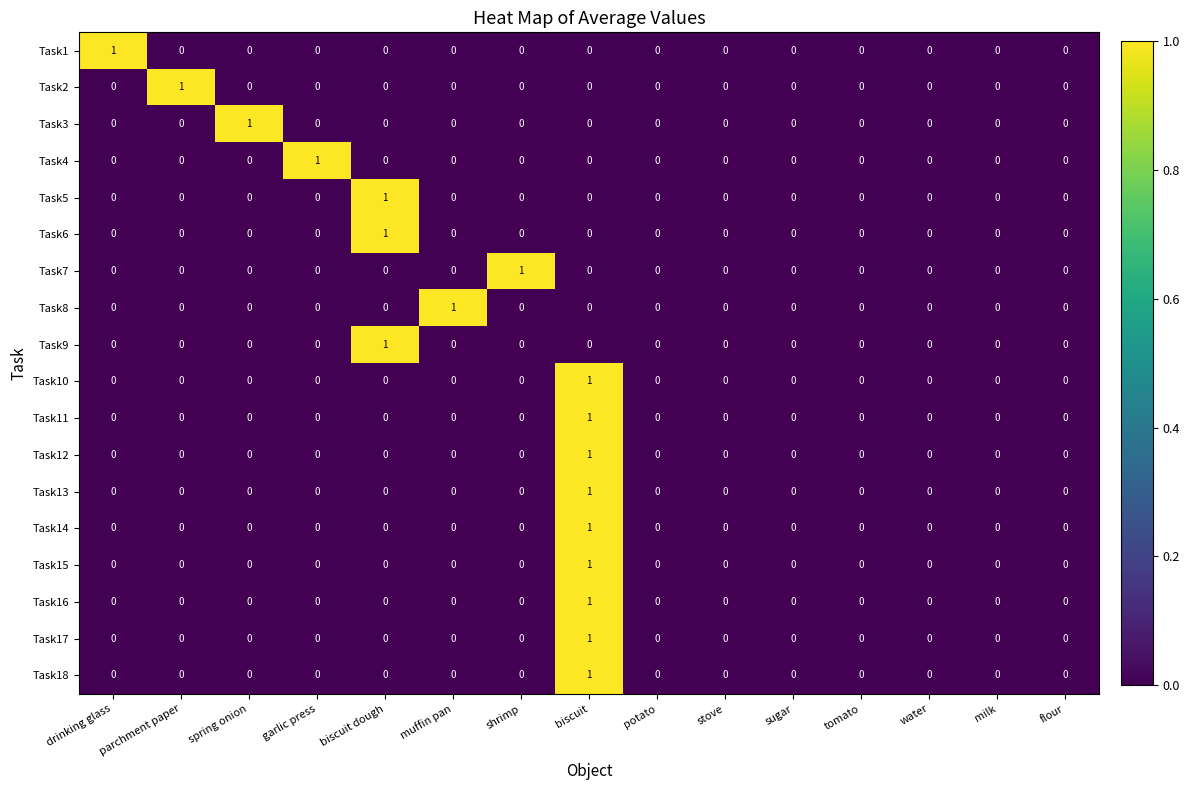

Count the Task18 values in the range 0 to 1.

15